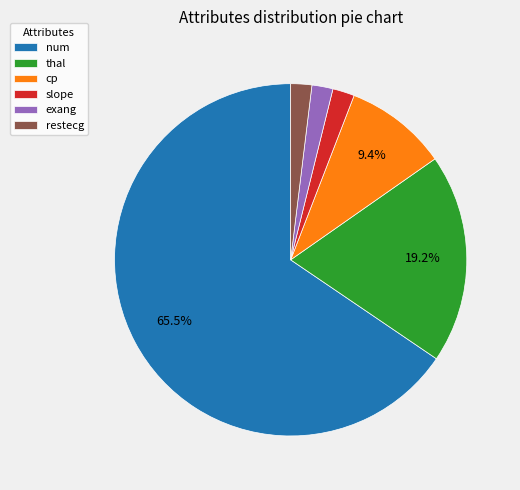

Is there any slice that represents more than half of the pie?

Yes